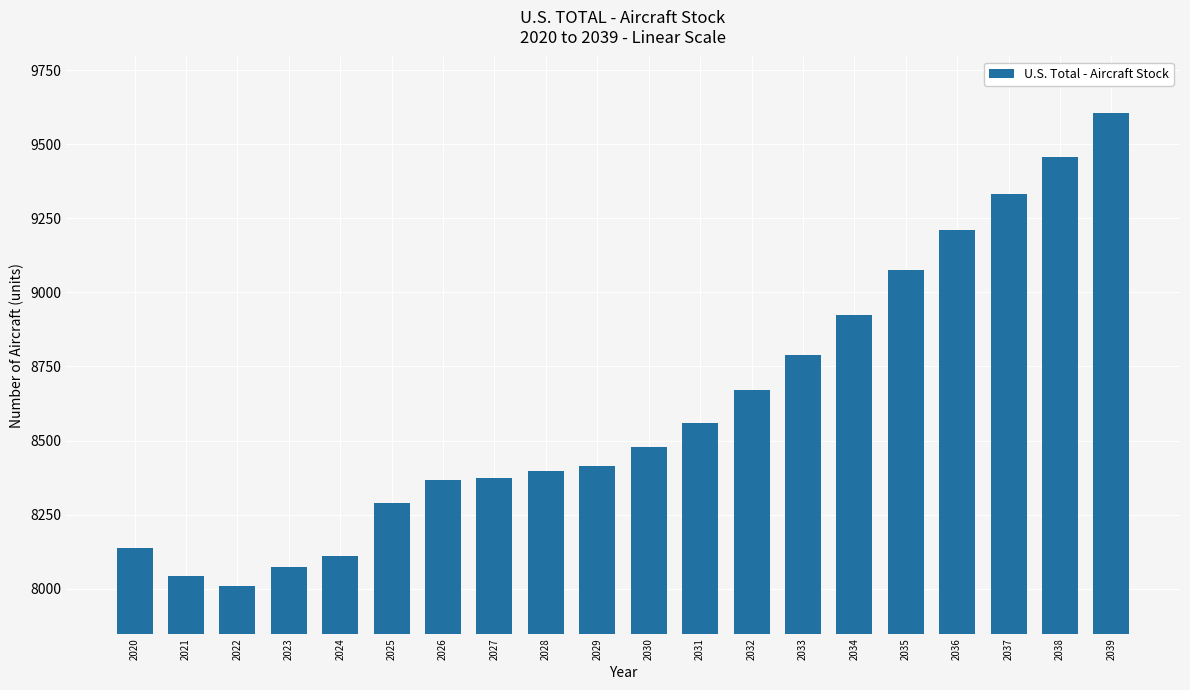

What is the value of the 4th bar from the left?

8071.8